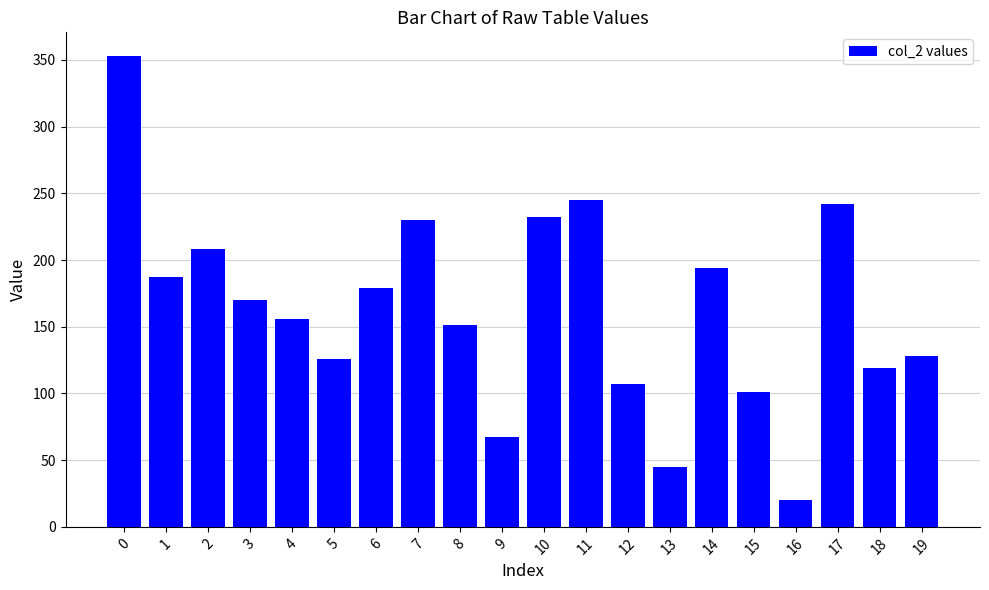

Reading left to right, transcribe all the data shown in this chart.

0=353	1=187	2=208	3=170	4=156	5=126	6=179	7=230	8=151	9=67	10=232	11=245	12=107	13=45	14=194	15=101	16=20	17=242	18=119	19=128